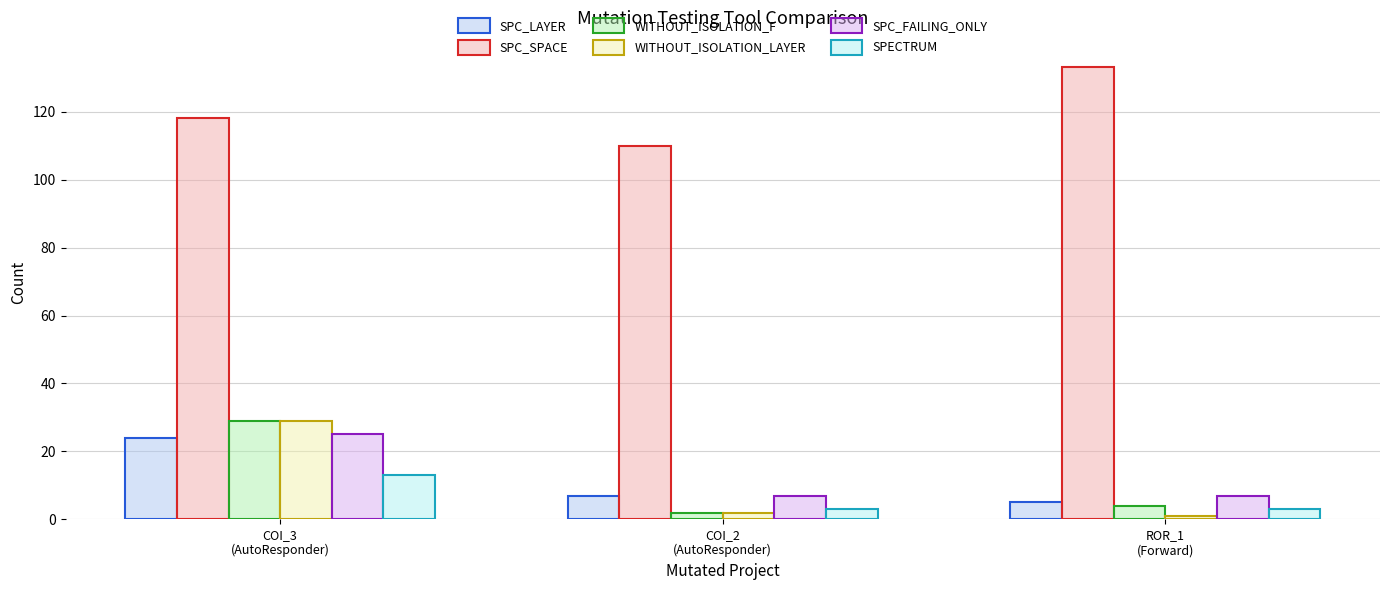

At how many categories does at least one series exceed 46?

3